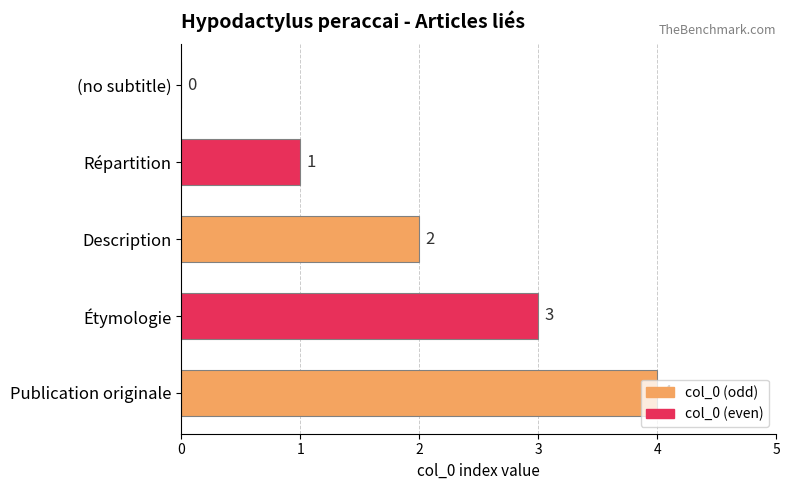

Where is the data nearest to the value 2?

Description